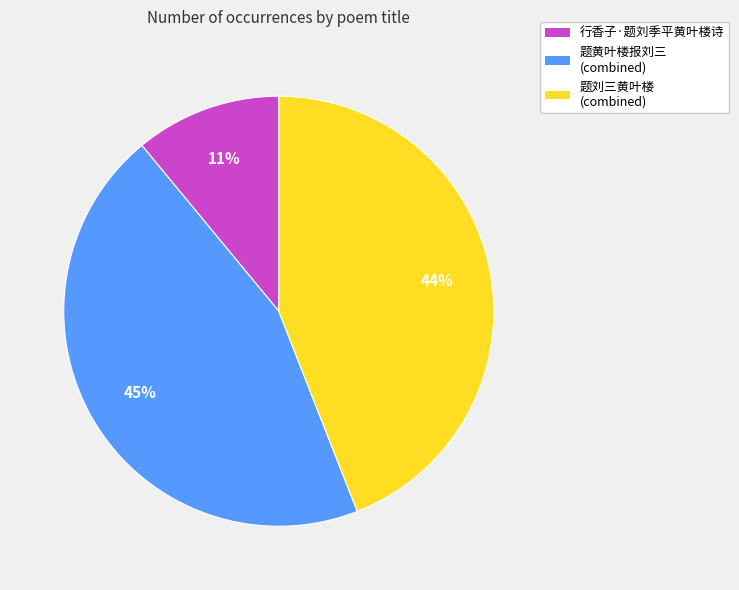

The 行香子·题刘季平黄叶楼诗 slice represents 25% of the pie. True or false?

False